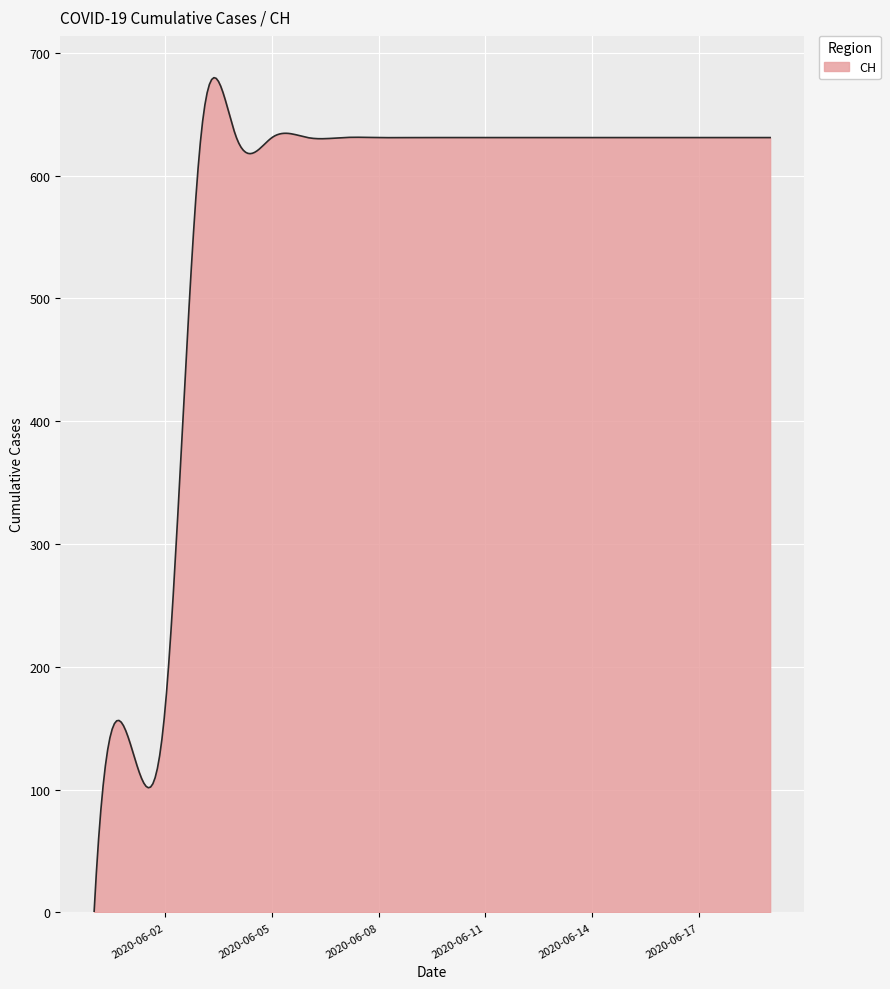

What is the maximum value shown in the chart?

679.8